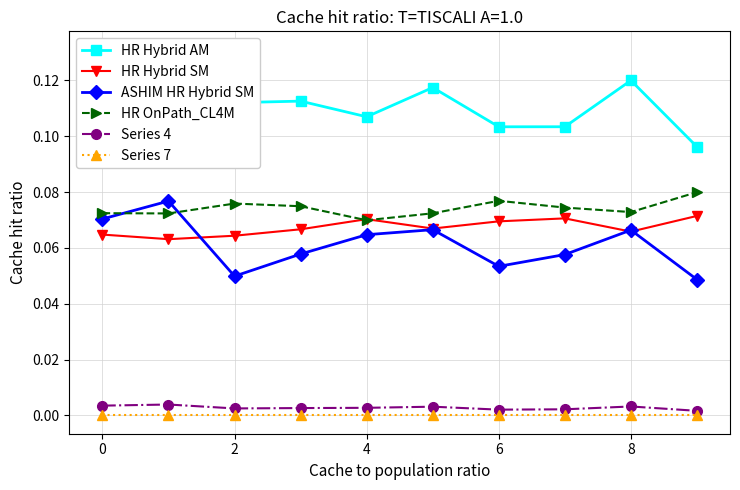

What are all the series names shown in the legend?

HR Hybrid AM, HR Hybrid SM, ASHIM HR Hybrid SM, HR OnPath_CL4M, Series 4, Series 7